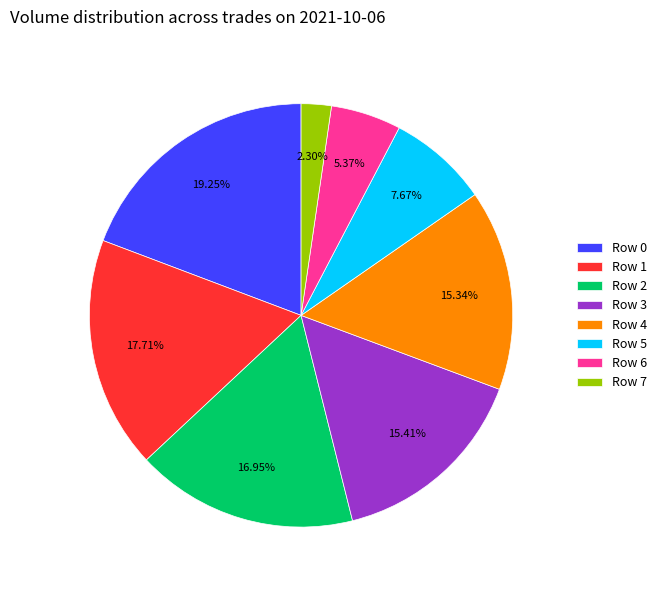

To the nearest percent, what is the difference between the largest and smallest slice percentages?

17%